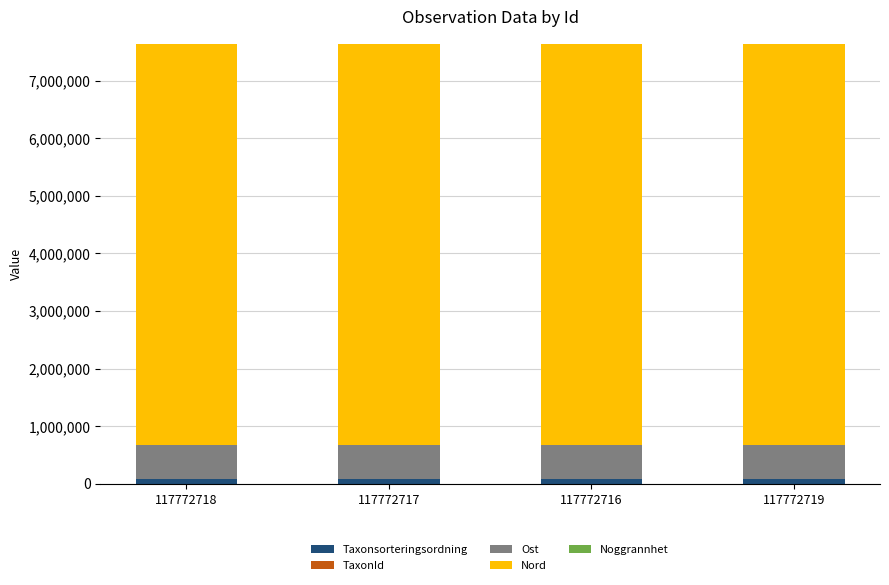

Rank the series at 117772719 from lowest to highest value.

Noggrannhet, TaxonId, Taxonsorteringsordning, Ost, Nord